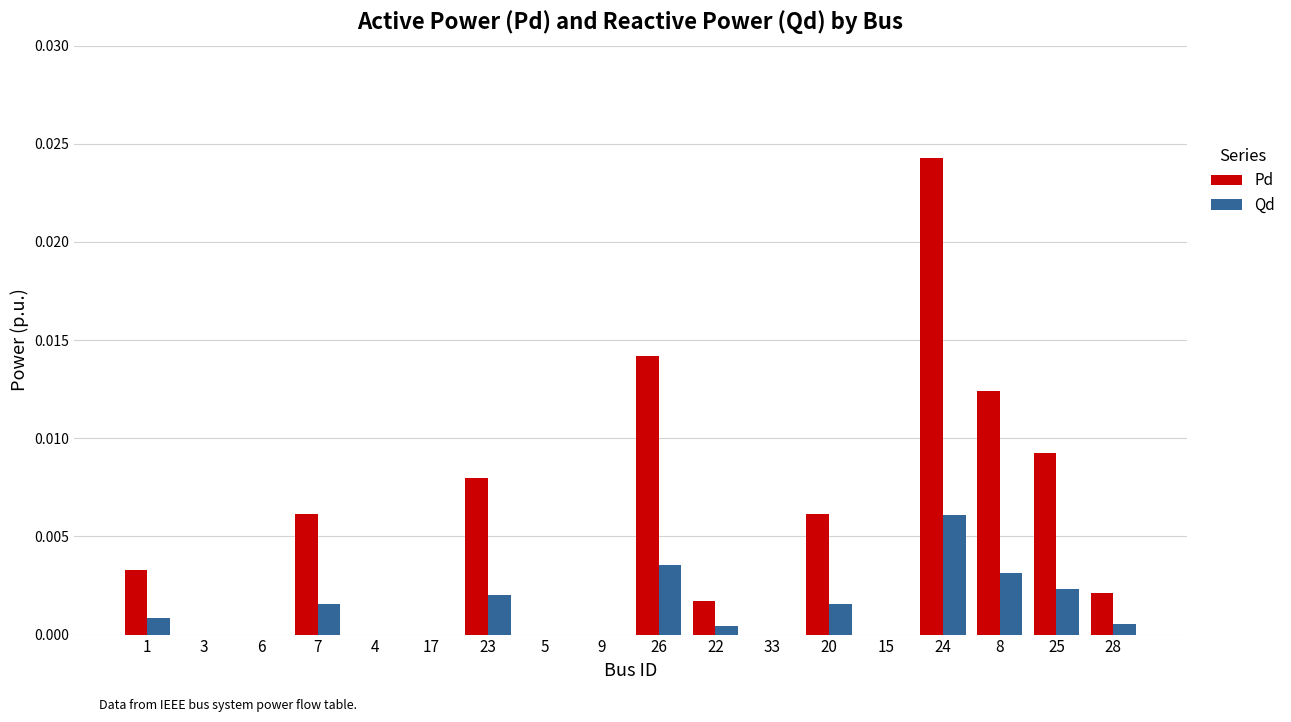

Which series has the largest range (max minus min)?

Pd